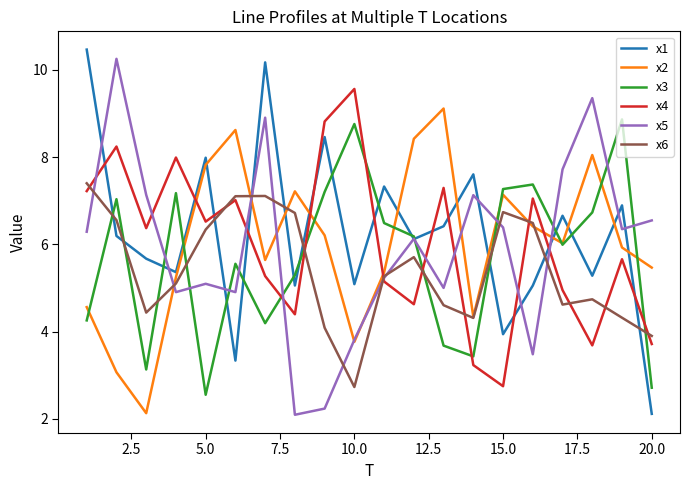

What is the highest value of the x2 series?

9.1